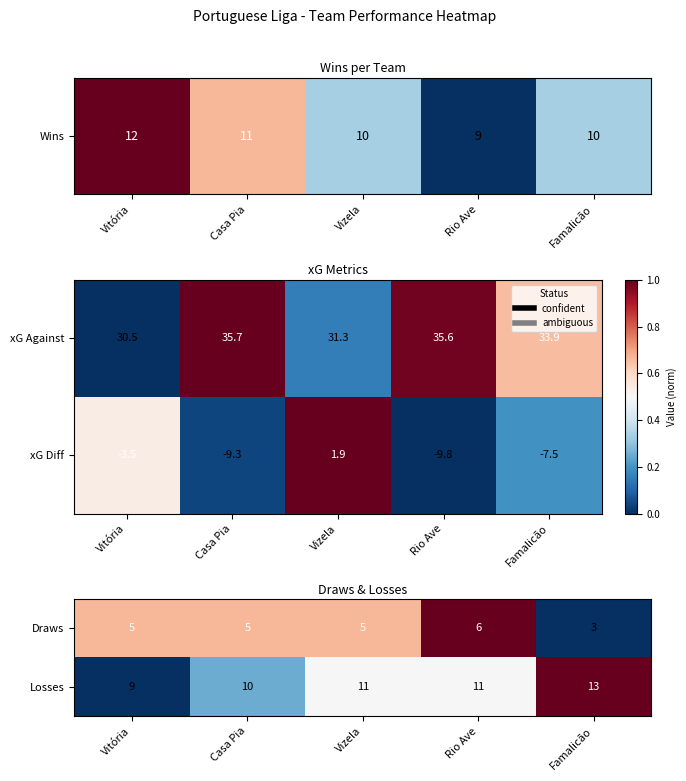

List the labels in order of Losses value, smallest first.

Vitória, Casa Pia, Vizela, Rio Ave, Famalicão